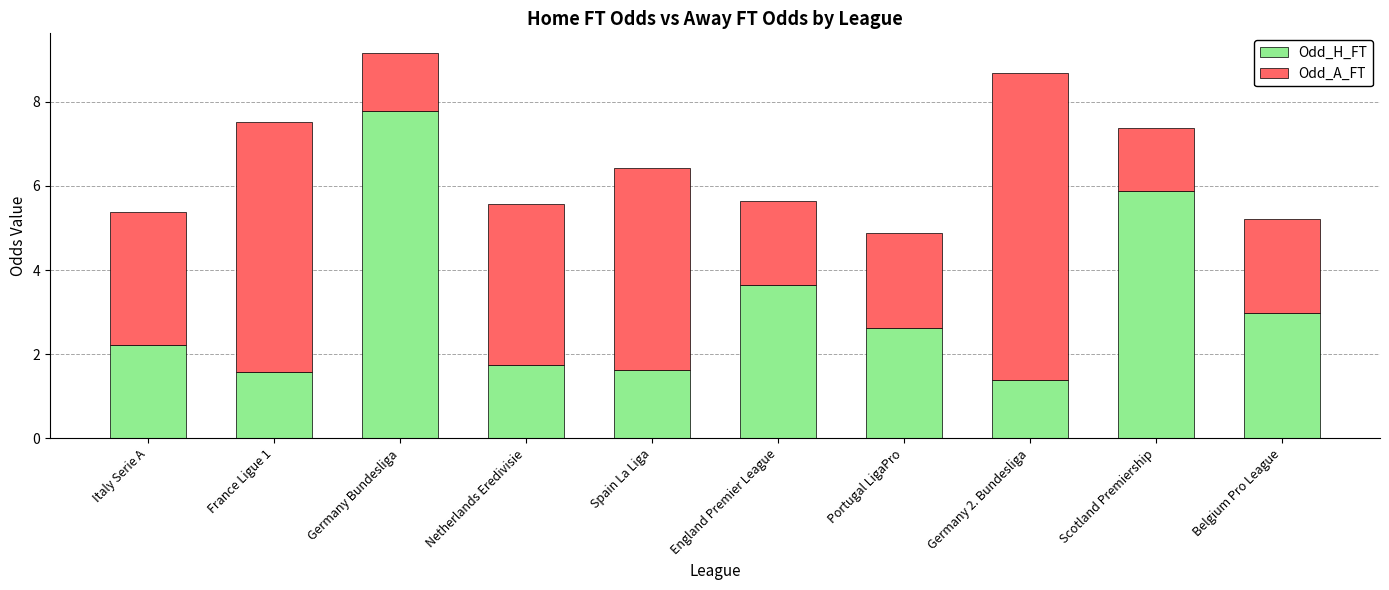

What is the total value across all series at Belgium Pro League?

5.2